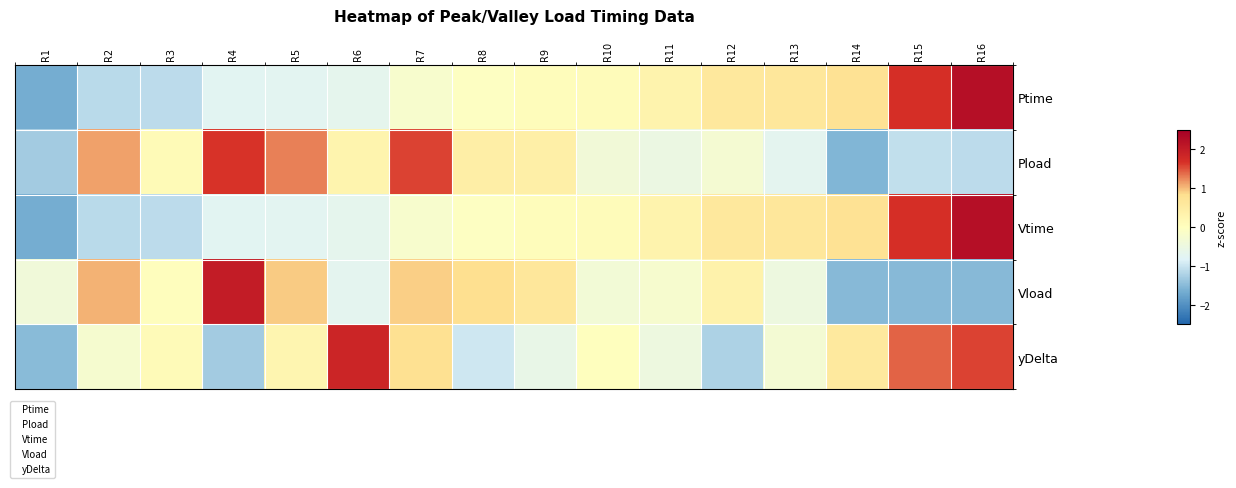

Between R2 and R5, which is larger?

R5